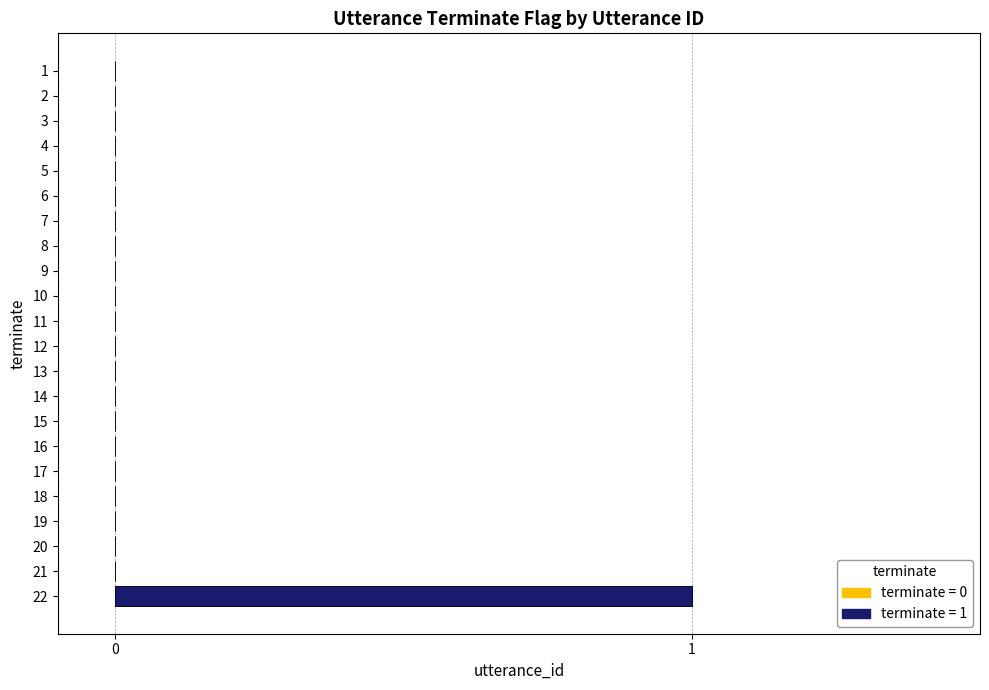

Reading right to left, list all the values displayed in this chart.

22=1	21=0	20=0	19=0	18=0	17=0	16=0	15=0	14=0	13=0	12=0	11=0	10=0	9=0	8=0	7=0	6=0	5=0	4=0	3=0	2=0	1=0